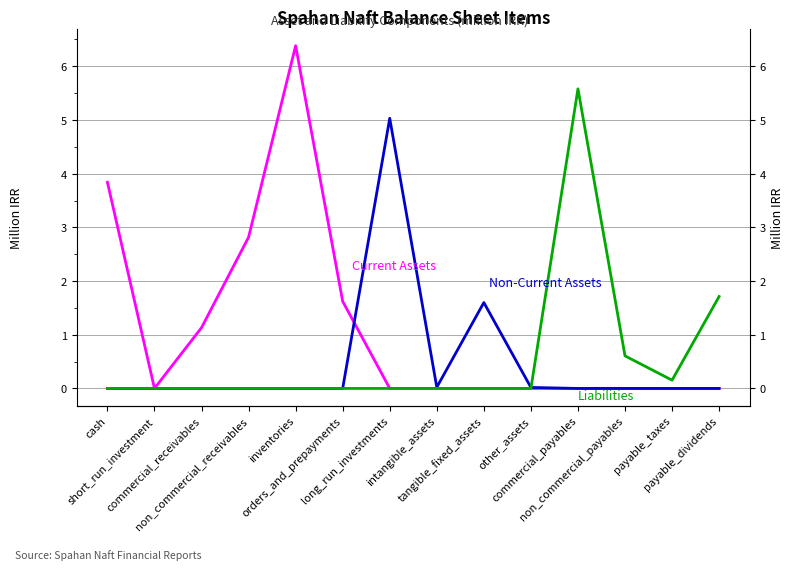

What are all the series names shown in the legend?

Current Assets, Non-Current Assets, Liabilities